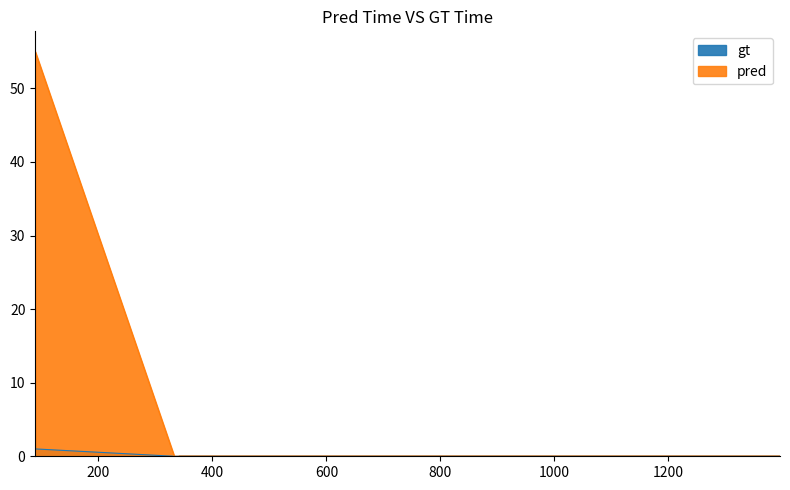

What is the maximum value shown in the chart?

55